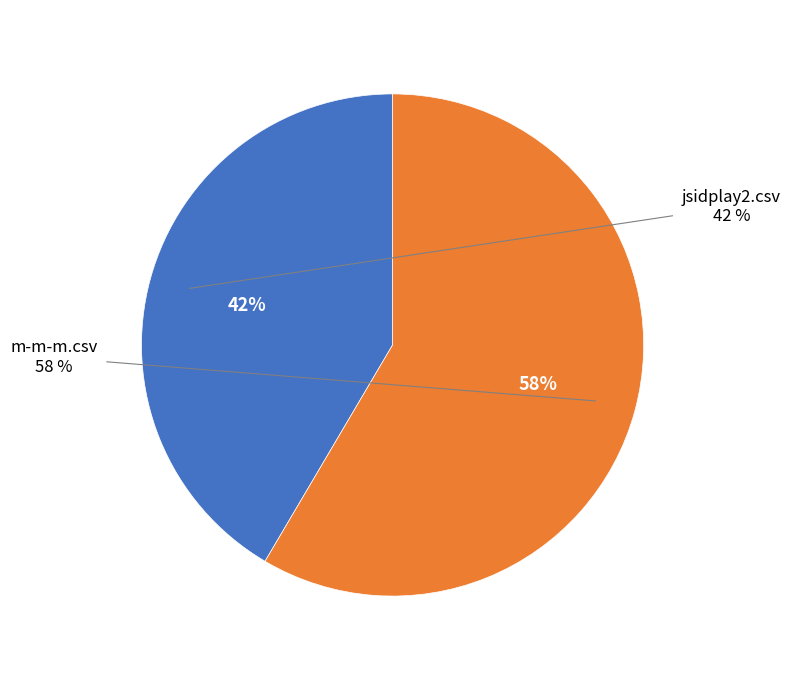

What is the smallest slice in the pie chart?

jsidplay2.csv